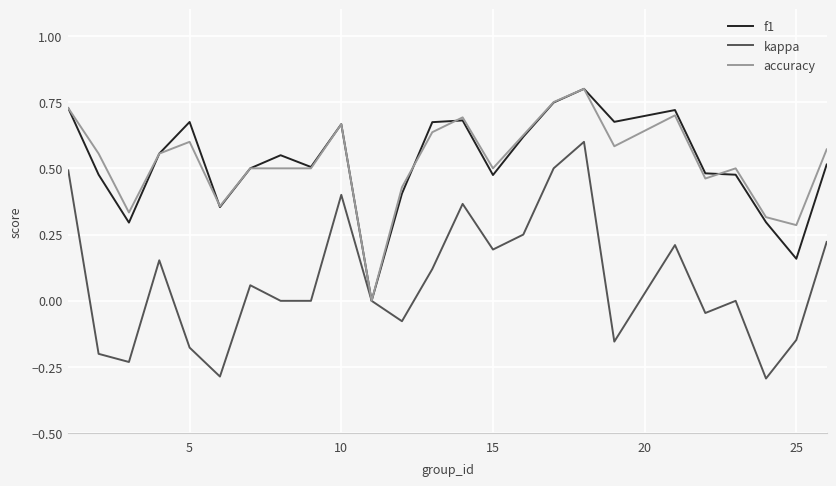

What are all the series names shown in the legend?

f1, kappa, accuracy